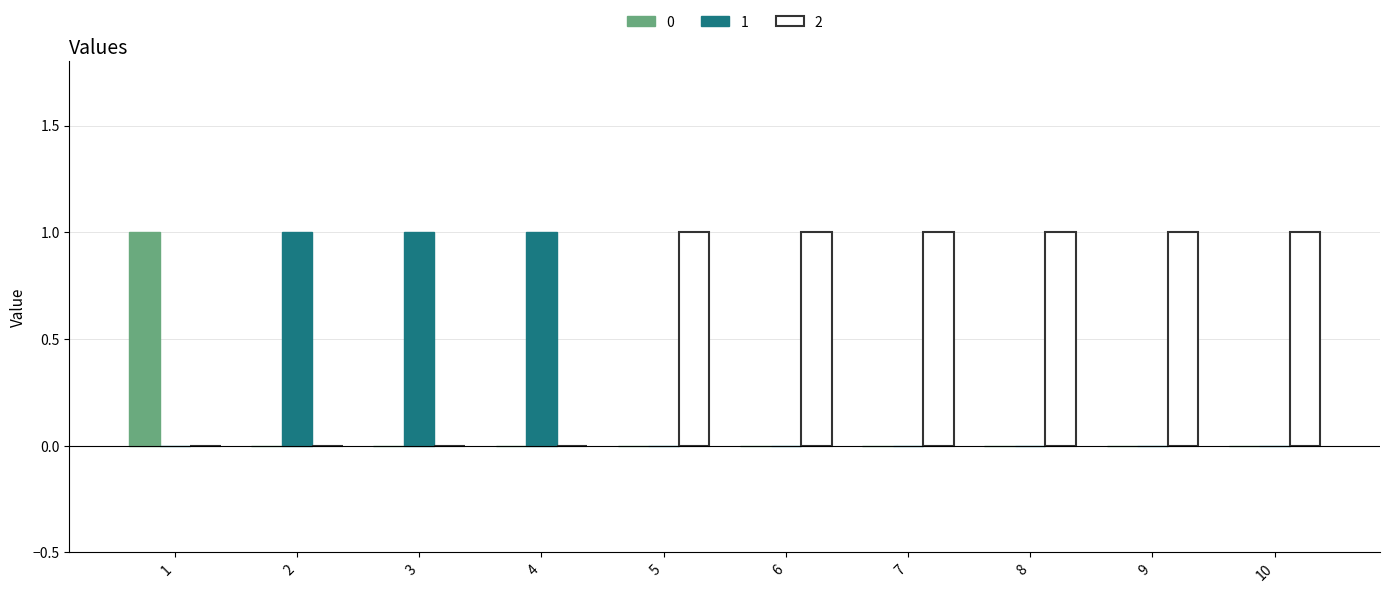

Reading left to right, extract all data points from this chart.

0: 1	0	0	0	0	0	0	0	0	0
1: 0	1	1	1	0	0	0	0	0	0
2: 0	0	0	0	1	1	1	1	1	1